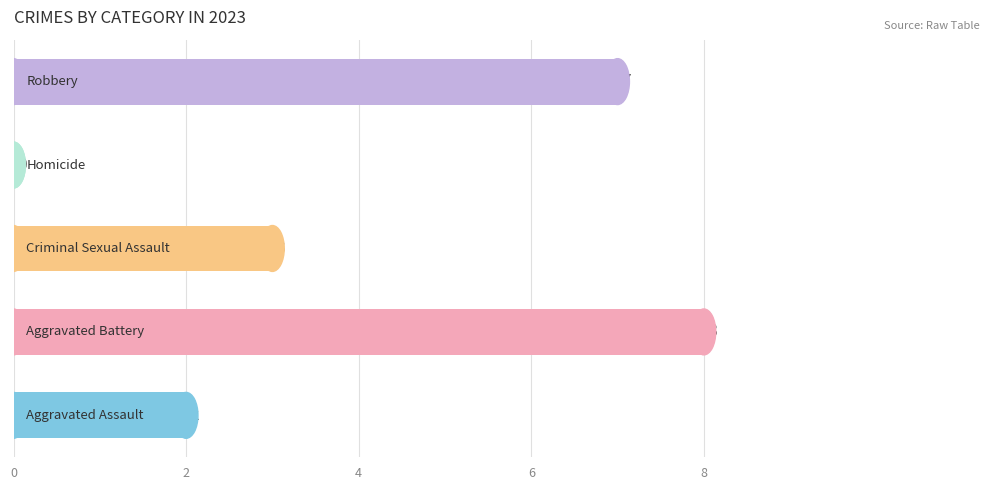

What is the maximum value shown in the chart?

8